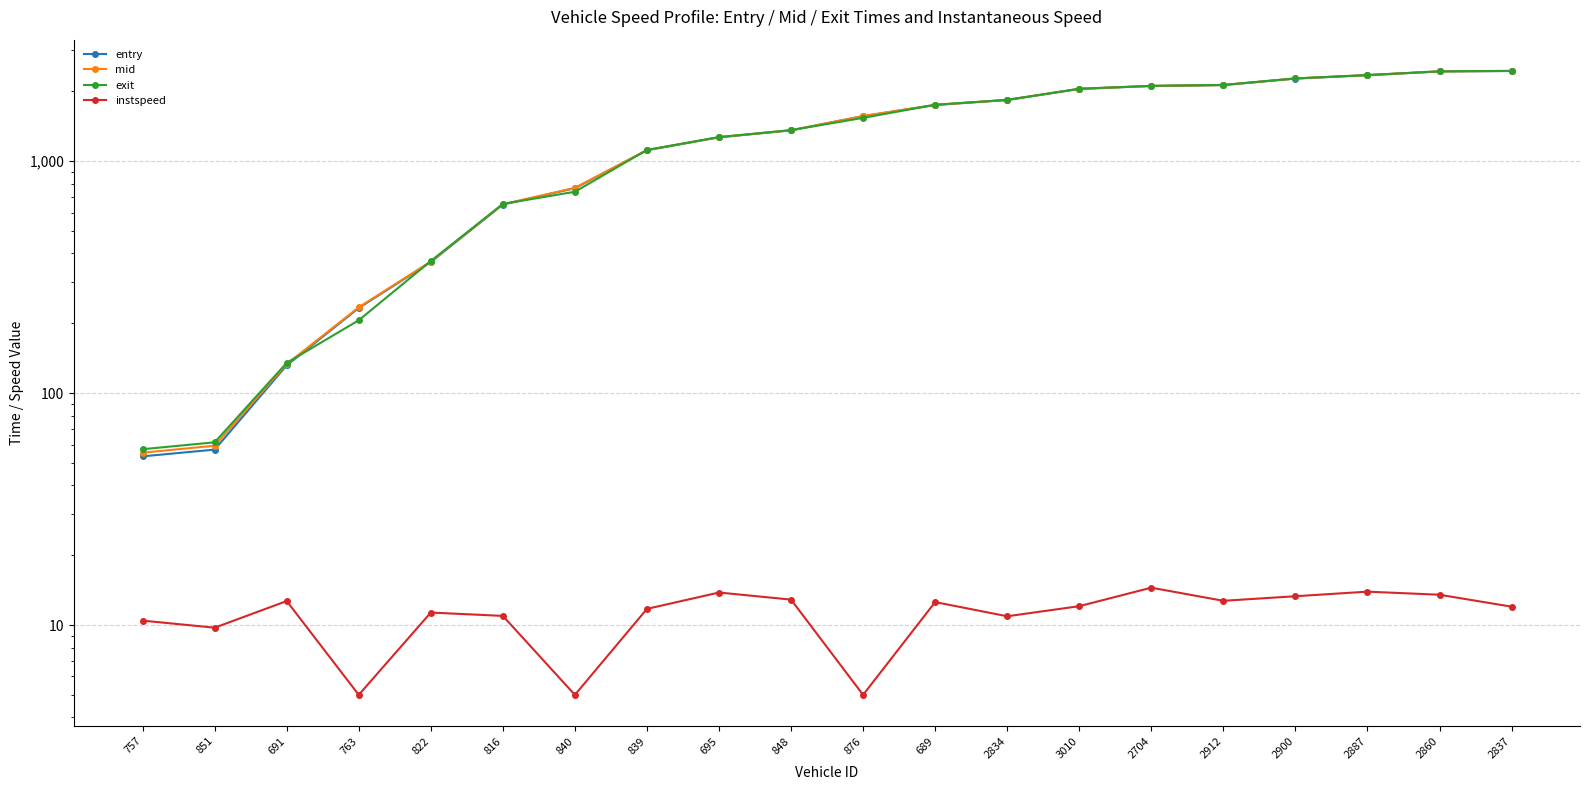

What value does the mid series have at 689?

1748.5